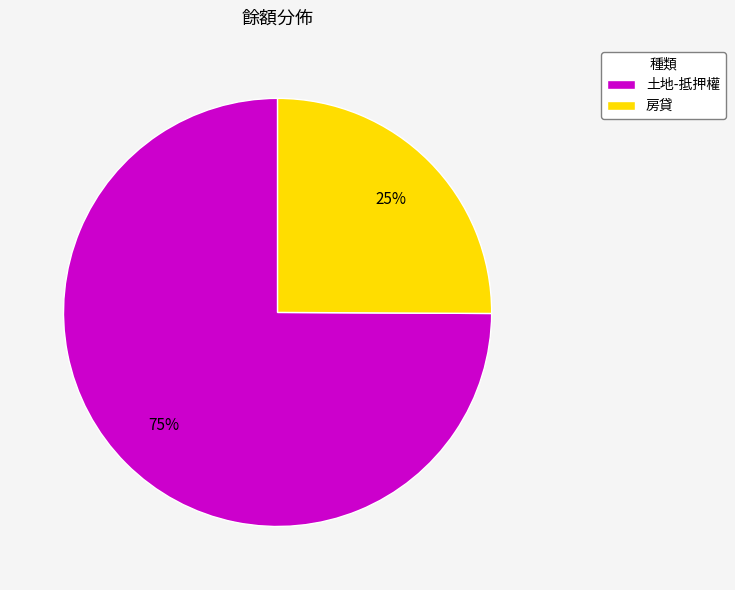

Which slice is the smallest?

房貸